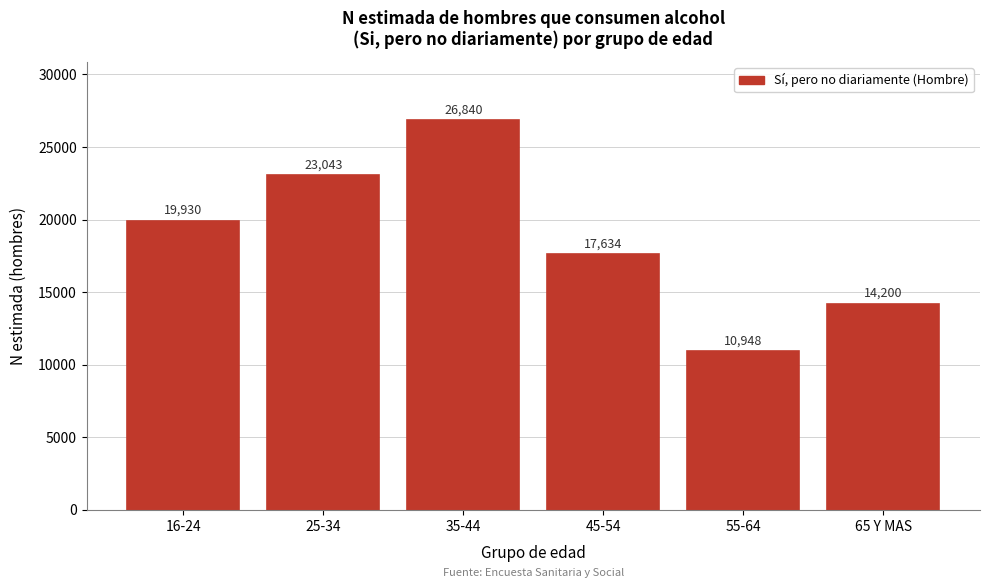

Reading left to right, list all the values displayed in this chart.

19930	23043	26840	17634	10948	14200